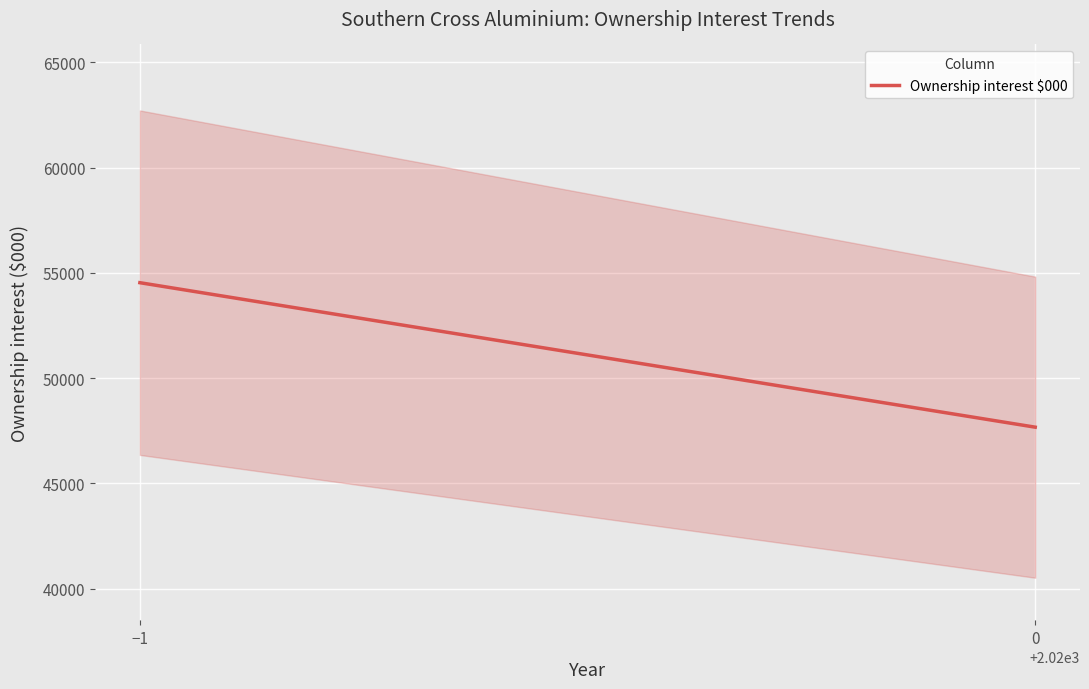

What is the value of the 1st point from the left?

54535